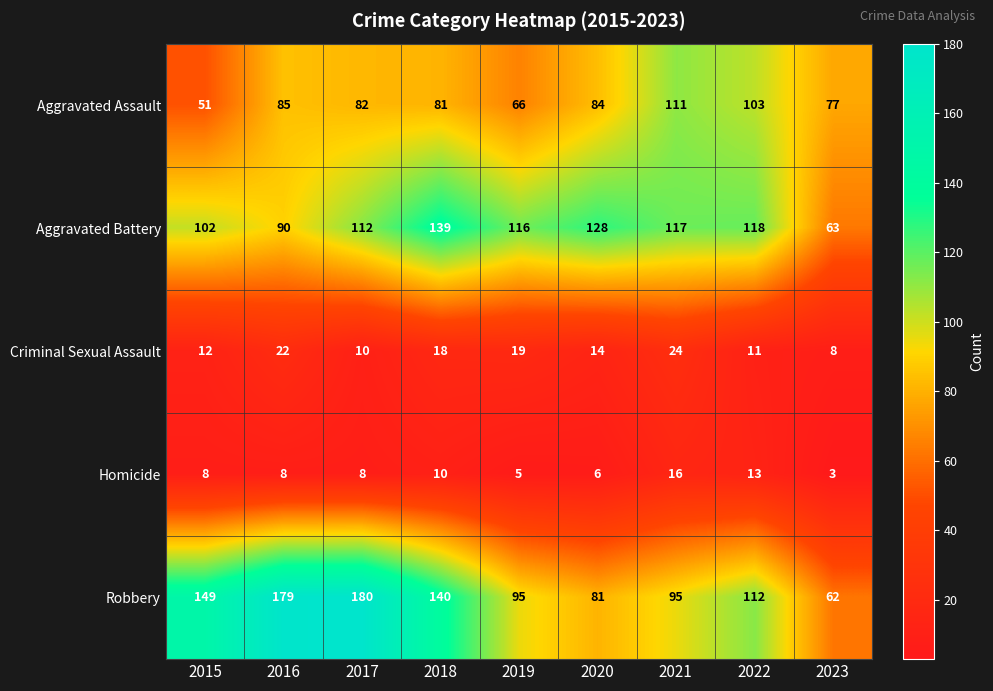

The Criminal Sexual Assault series shows 24 at 2020. True or false?

False